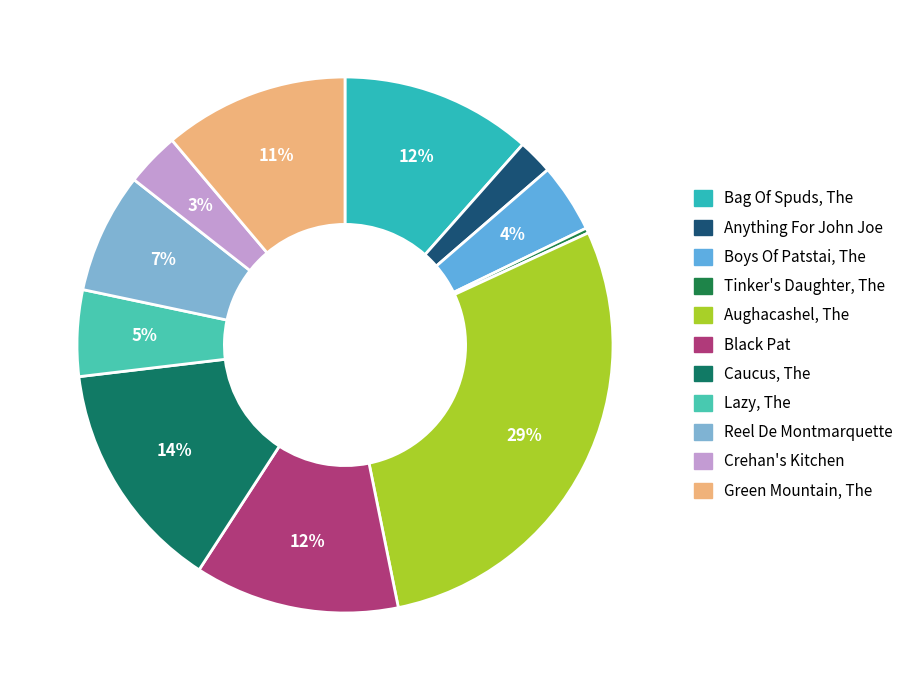

To the nearest percent, what is the average slice percentage?

9%